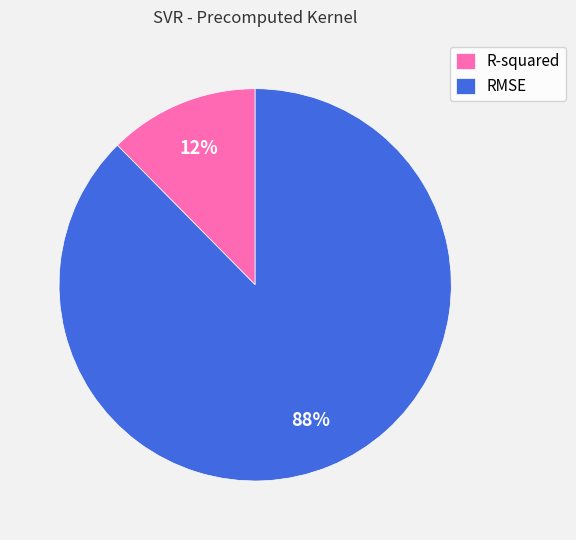

Is there a majority slice in this chart?

Yes